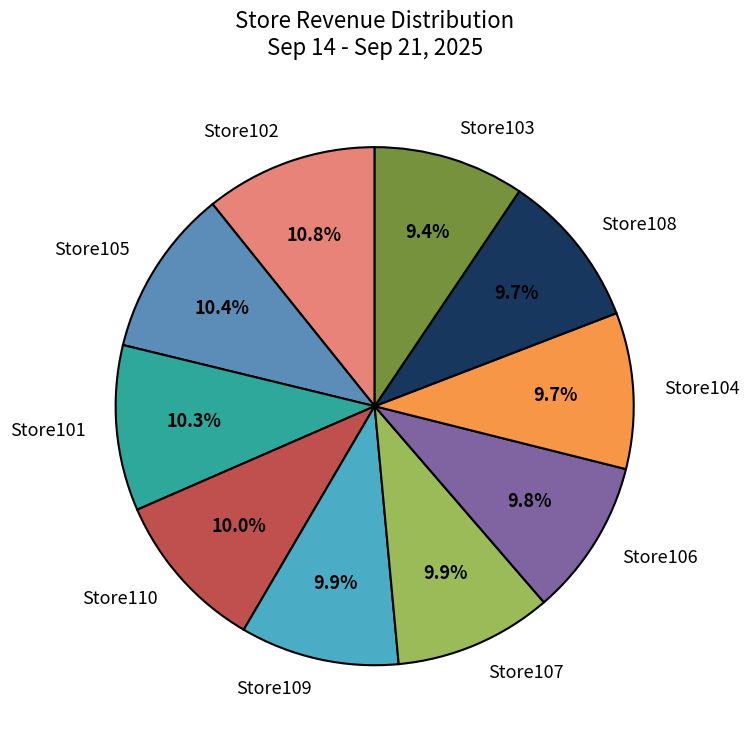

How many segments does this pie chart have?

10